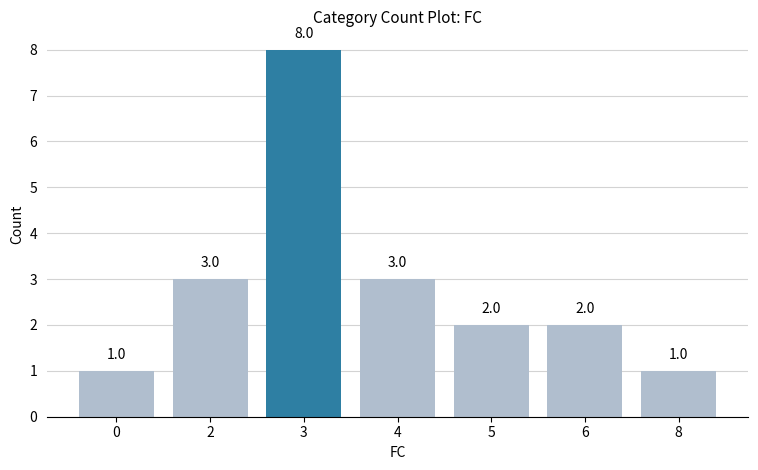

What is the greatest value displayed?

8